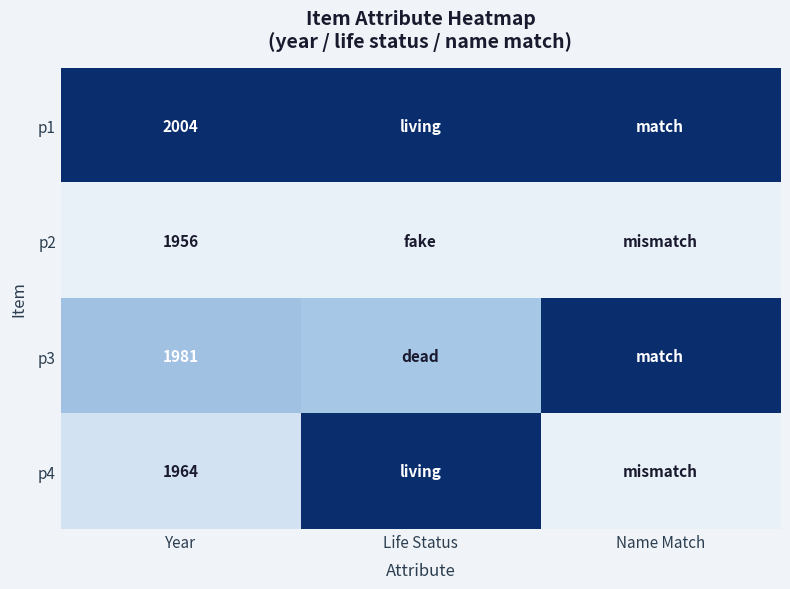

At how many categories does at least one series exceed 0?

3